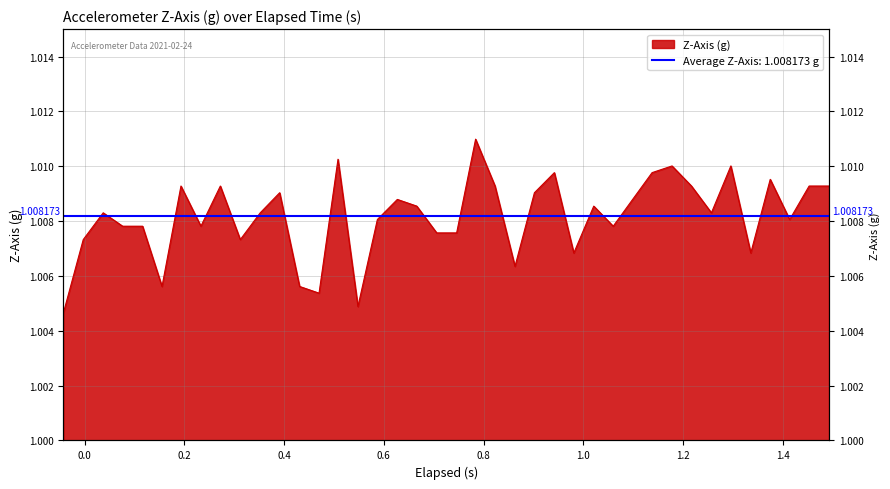

How many values are between 1 and 2?

40